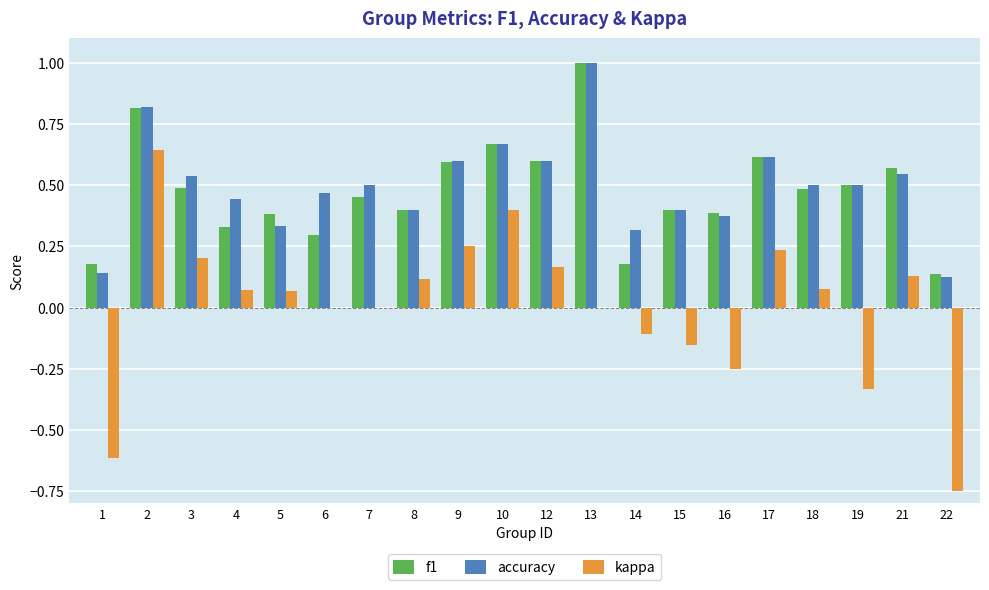

Count the number of data series in this chart.

3